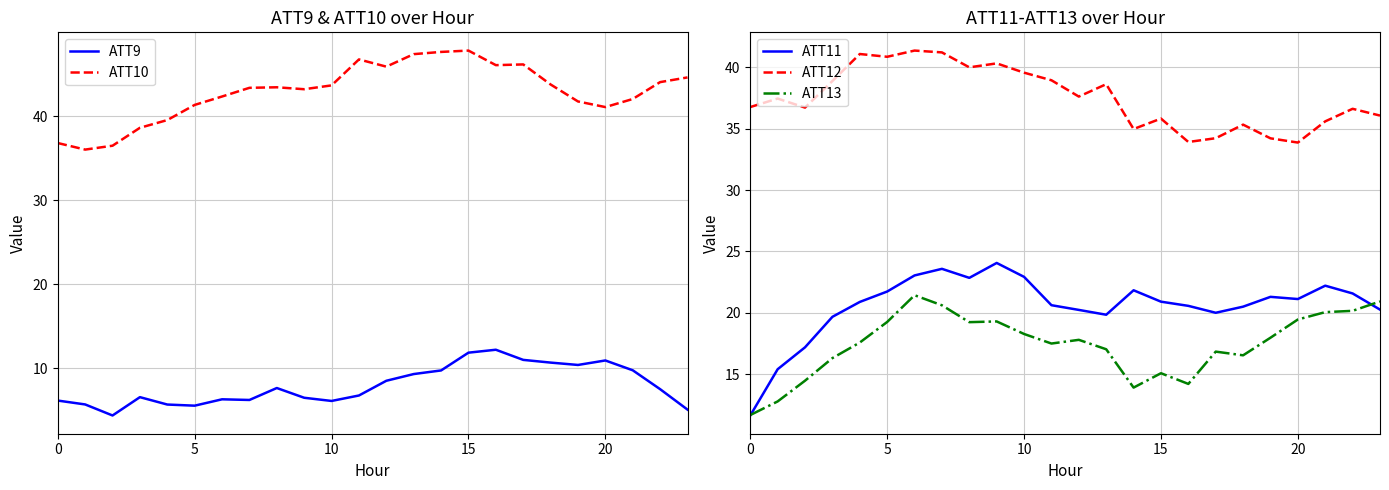

Is the value of ATT10 at 17 greater than the value of ATT11 at 10?

Yes